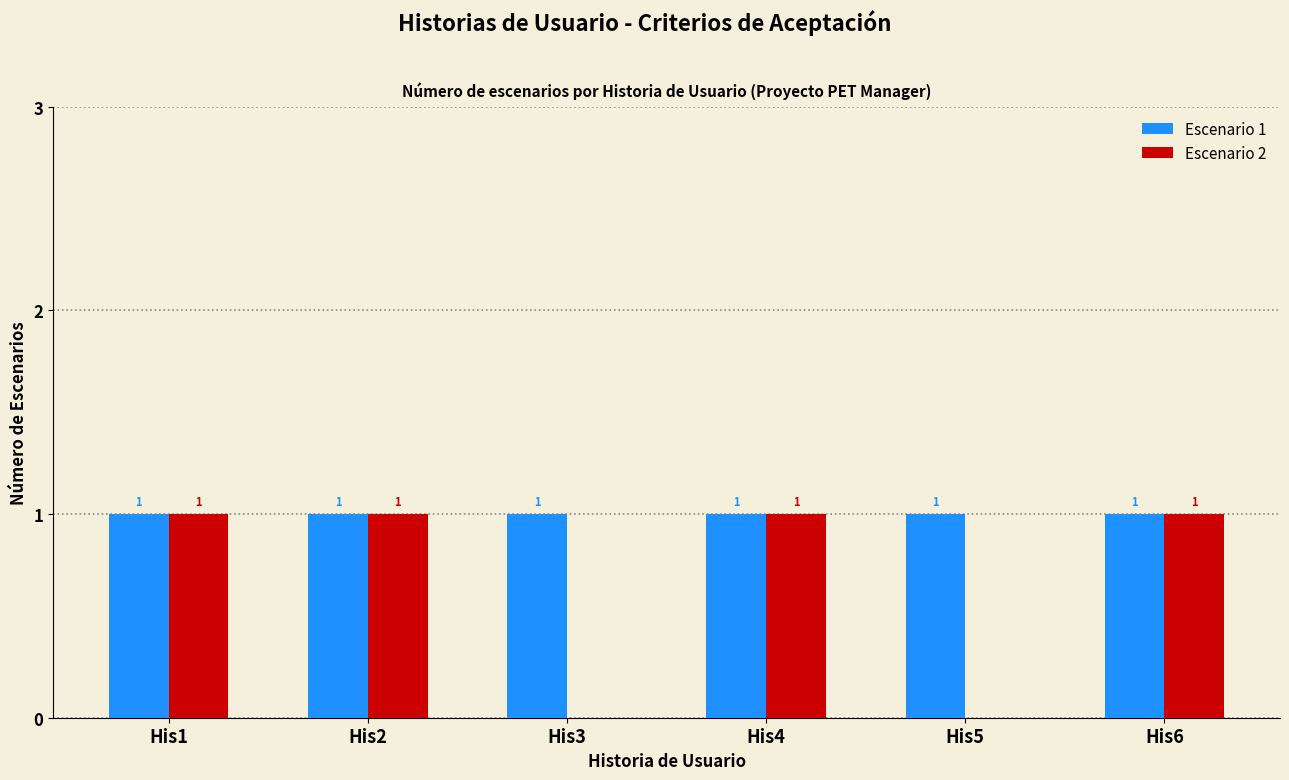

True or false: Escenario 2 has a value of 2 at His4.

False